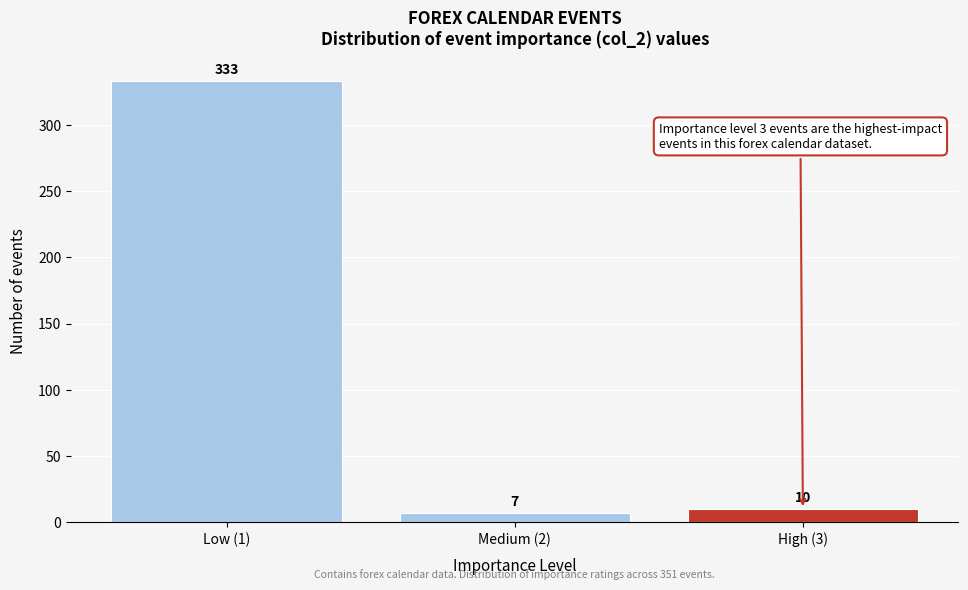

Reading left to right, extract all data points from this chart.

Low (1)=333	Medium (2)=7	High (3)=10